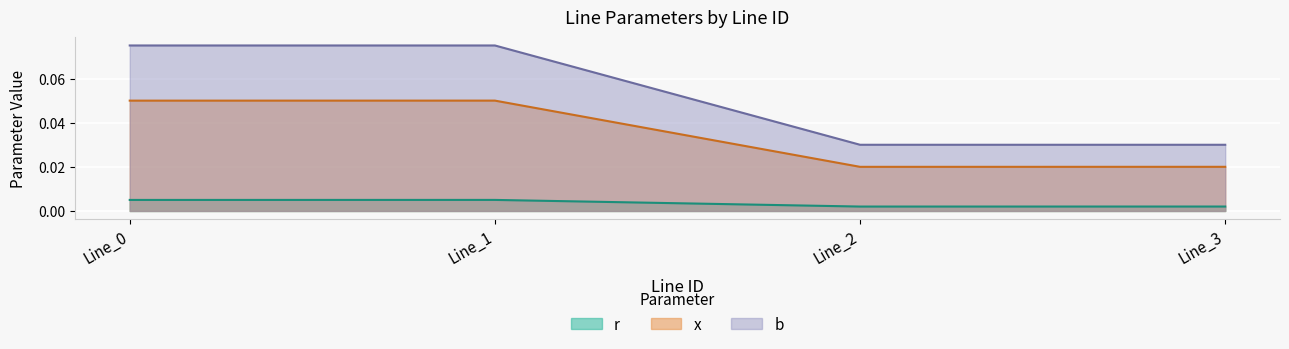

True or false: x and b cross at least once.

False